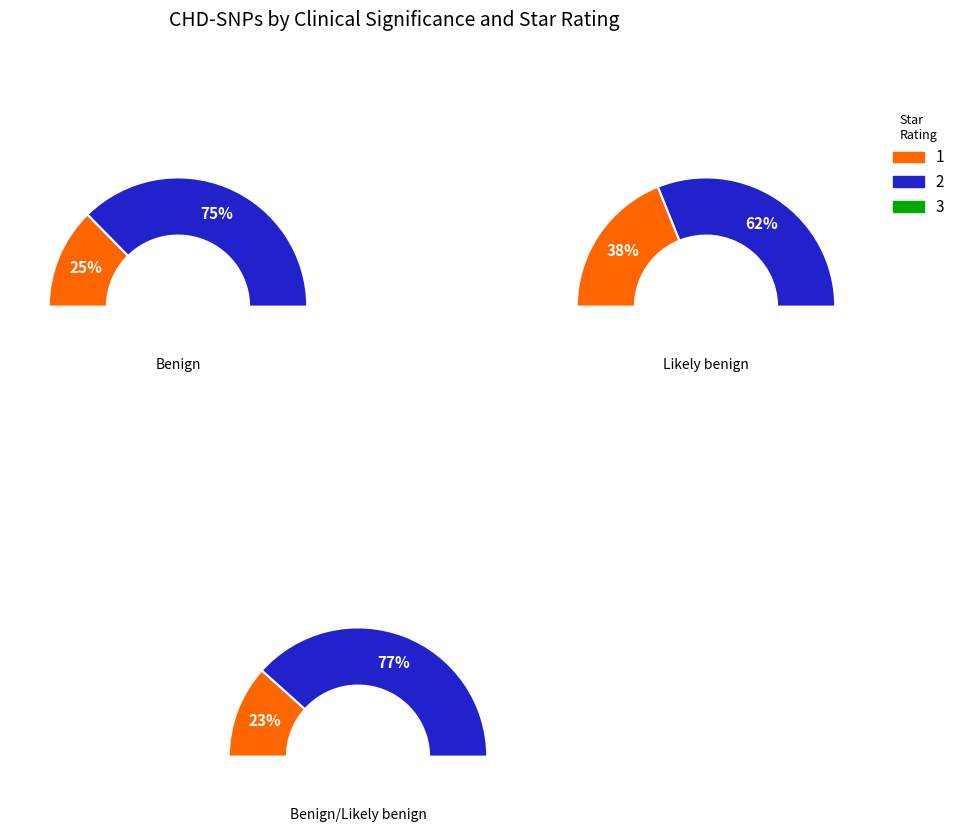

Is there any slice that represents more than half of the pie?

Yes